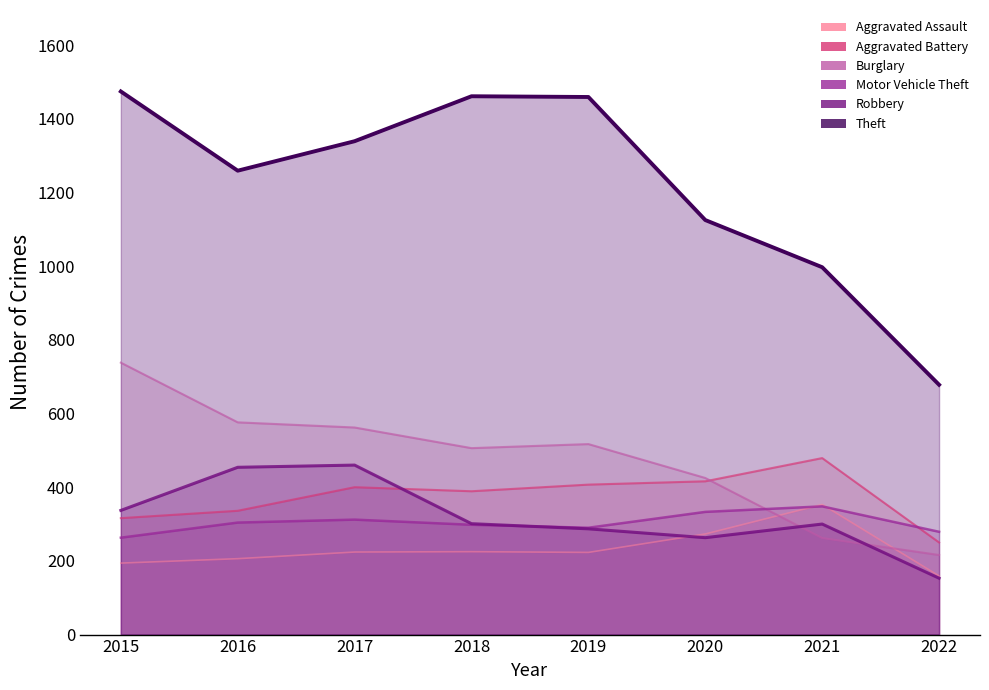

Reading left to right, what are all the values shown in this chart?

Aggravated Assault: 2015=194	2016=206	2017=224	2018=225	2019=223	2020=273	2021=353	2022=159
Aggravated Battery: 2015=316	2016=336	2017=400	2018=389	2019=407	2020=416	2021=479	2022=250
Burglary: 2015=738	2016=576	2017=562	2018=506	2019=517	2020=425	2021=262	2022=216
Motor Vehicle Theft: 2015=263	2016=304	2017=312	2018=298	2019=290	2020=333	2021=348	2022=279
Robbery: 2015=337	2016=454	2017=460	2018=301	2019=287	2020=263	2021=300	2022=153
Theft: 2015=1474	2016=1259	2017=1339	2018=1461	2019=1459	2020=1125	2021=997	2022=678